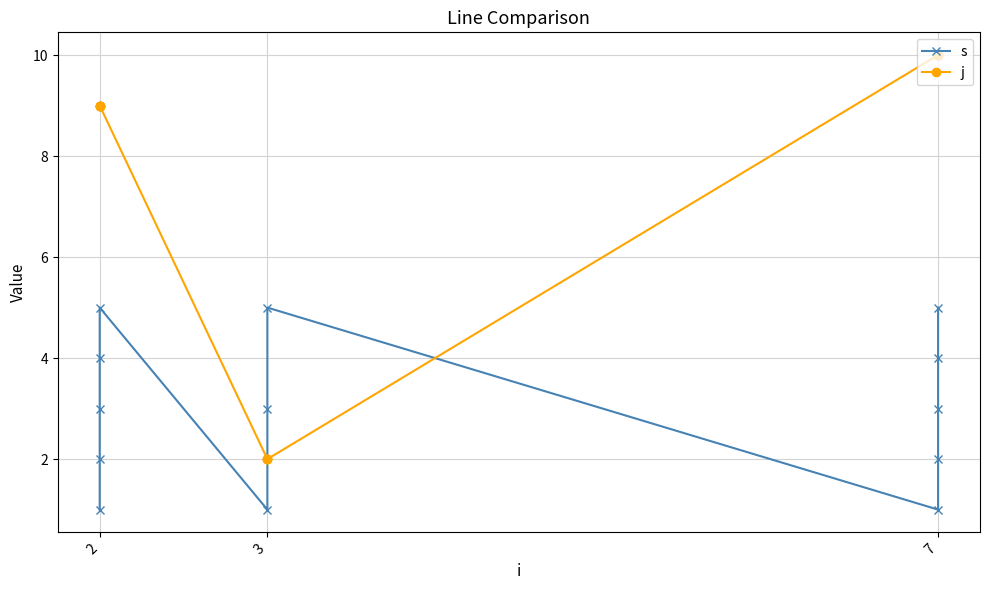

How many distinct data groups are displayed?

2